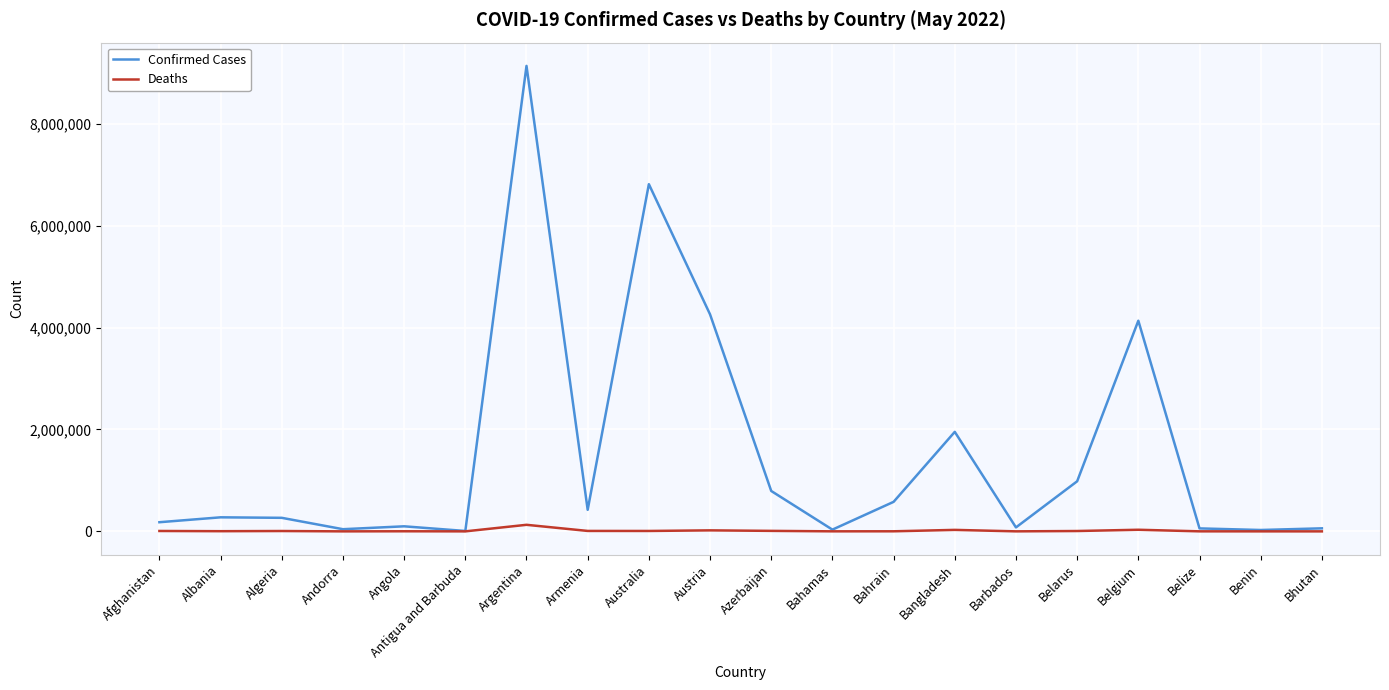

In Deaths, how many points are higher than both neighbors (excluding endpoints)?

6